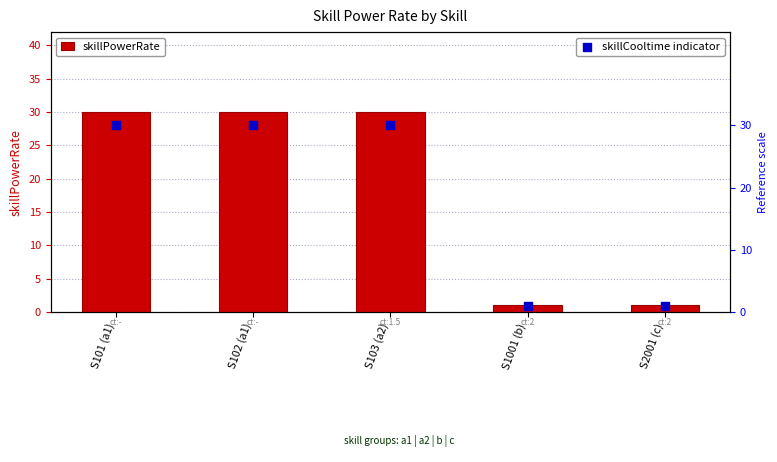

Which series has the largest Y range (max minus min)?

skillPowerRate